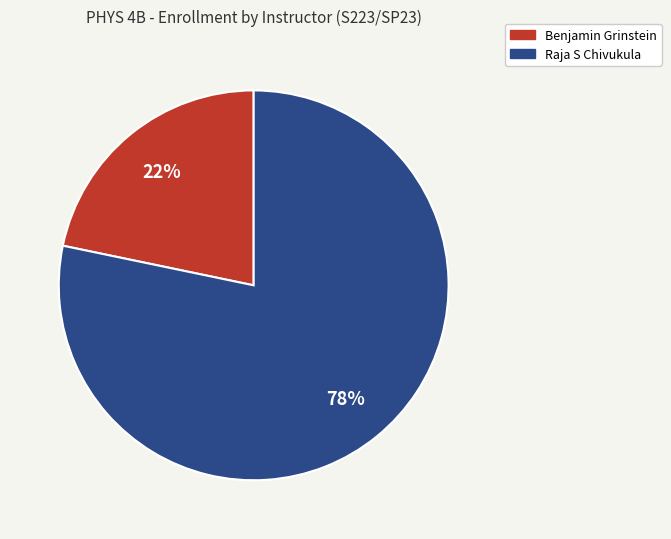

True or false: Benjamin Grinstein accounts for 22% of the total.

True